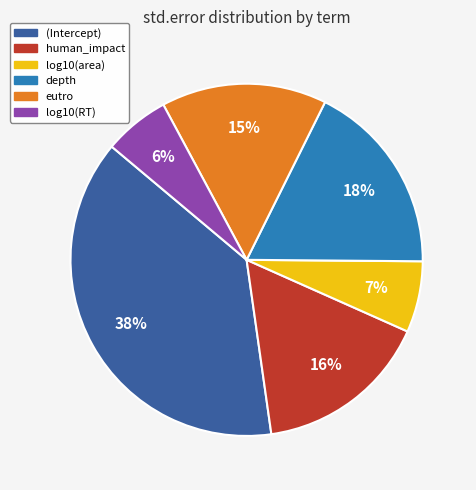

Which category has the biggest portion of the pie?

(Intercept)